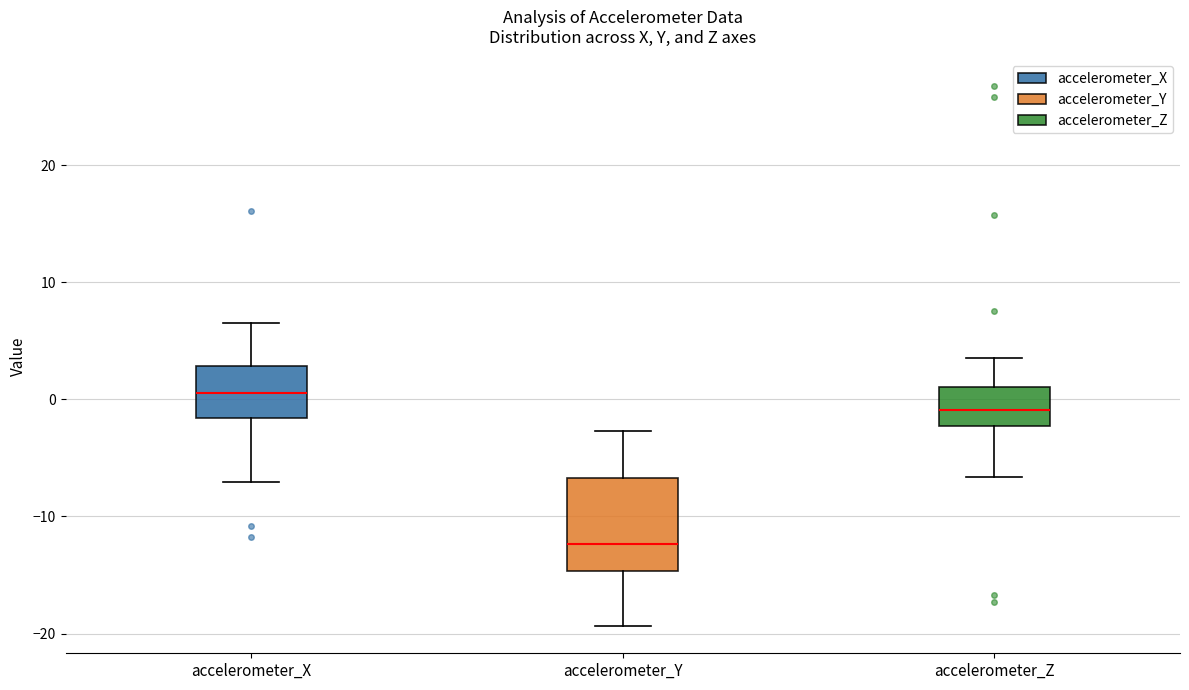

Reading left to right, transcribe this box plot: for each box, give where its median line is, the range the box spans, and where its two whiskers end, as read against the y-axis. The values are not printed on the chart, so give them approximately, as read against the axis.

accelerometer_X: median 1, box -2 to 3, whiskers -7 to 6
accelerometer_Y: median -12, box -15 to -7, whiskers -19 to -3
accelerometer_Z: median -1, box -2 to 1, whiskers -7 to 4